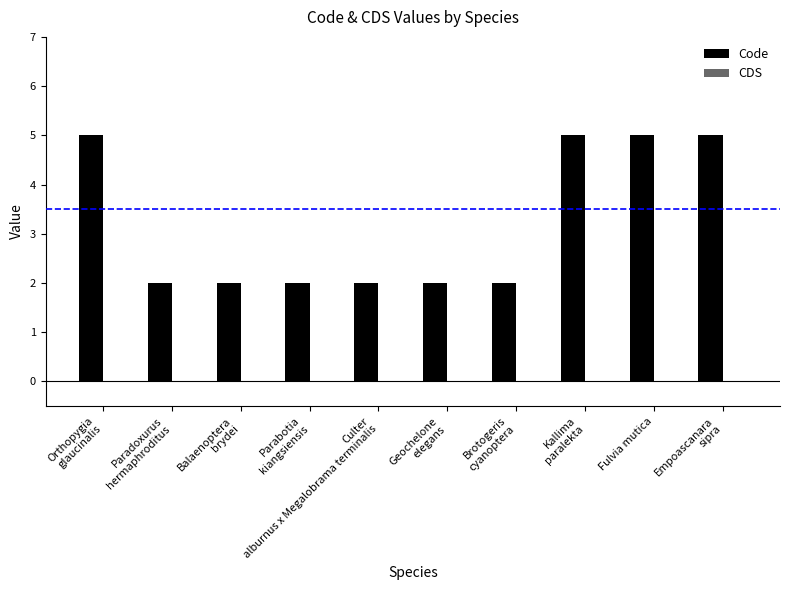

What is the sum of all values?

32